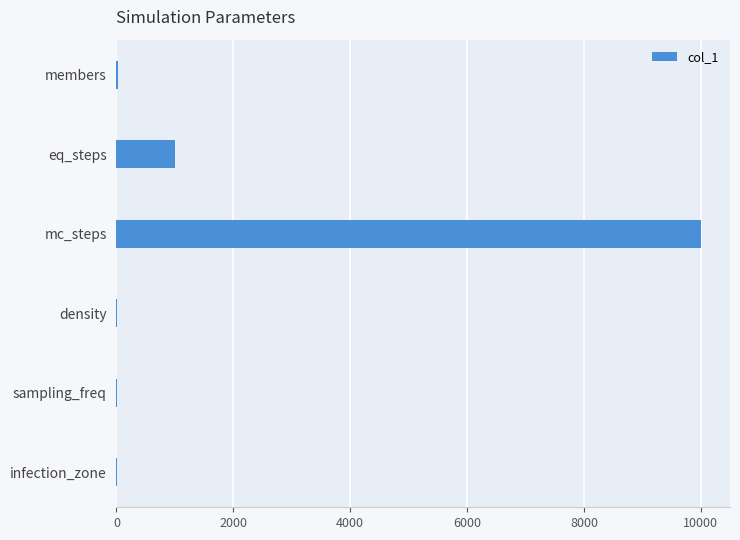

Between eq_steps and members, which is larger?

eq_steps